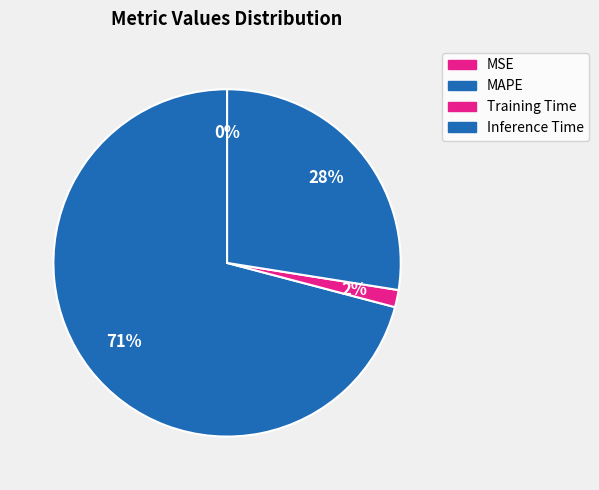

Do MAPE and MSE together represent more than half of the pie?

Yes